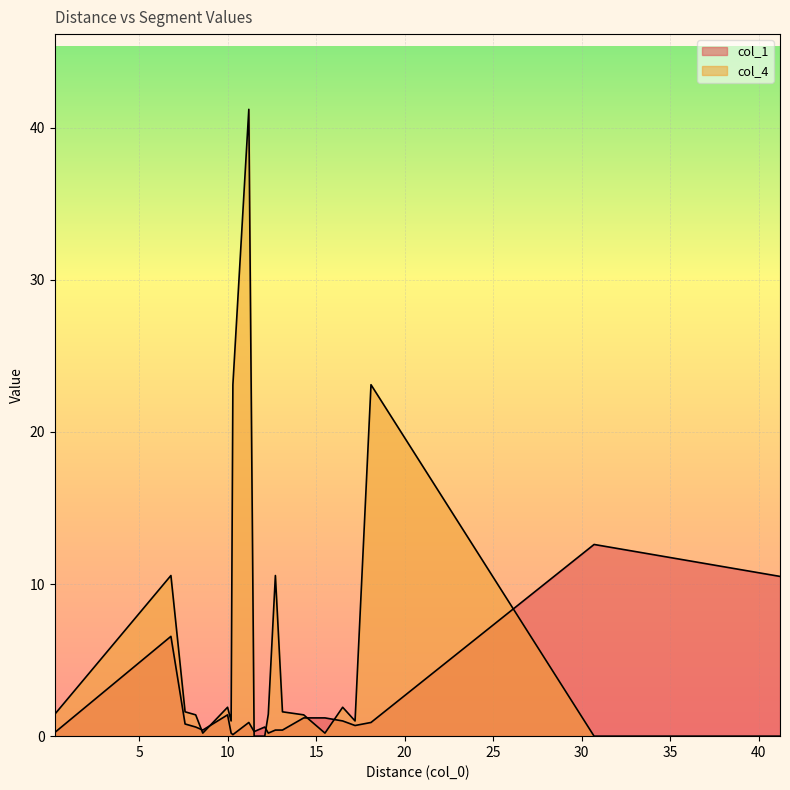

How many lines are shown in the chart?

2